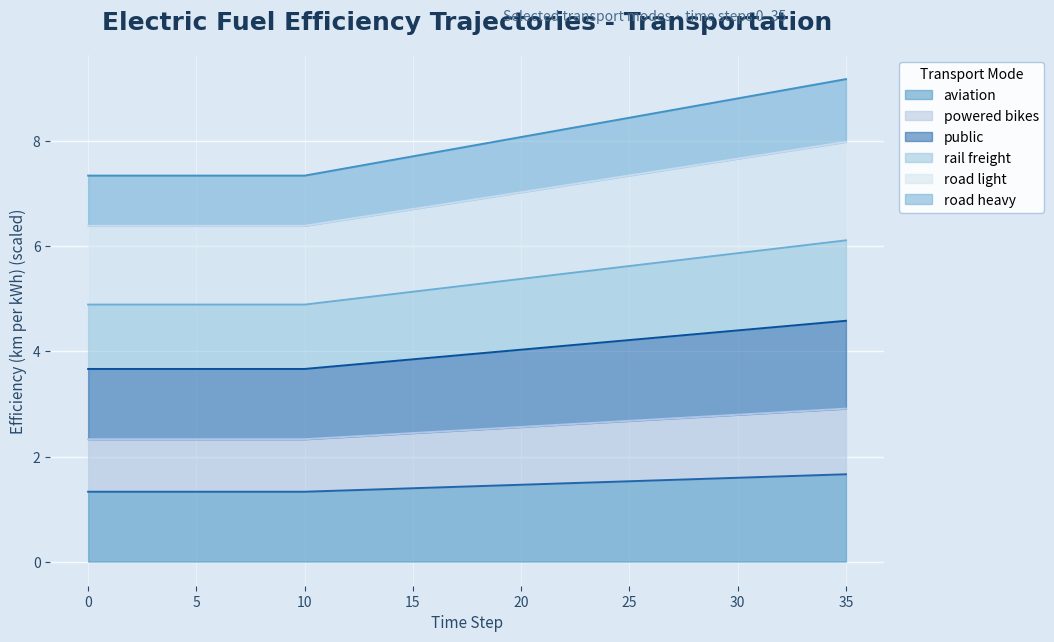

What is the maximum value for aviation?

1.7